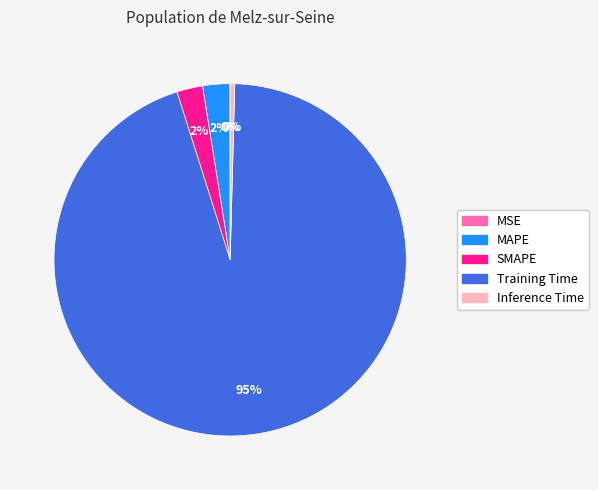

Which category has the biggest portion of the pie?

Training Time